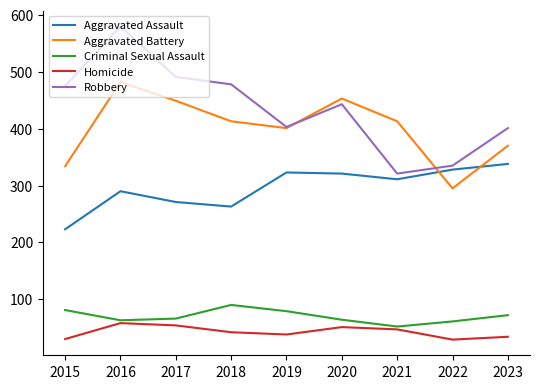

How many interior local peaks does the Robbery series have?

2